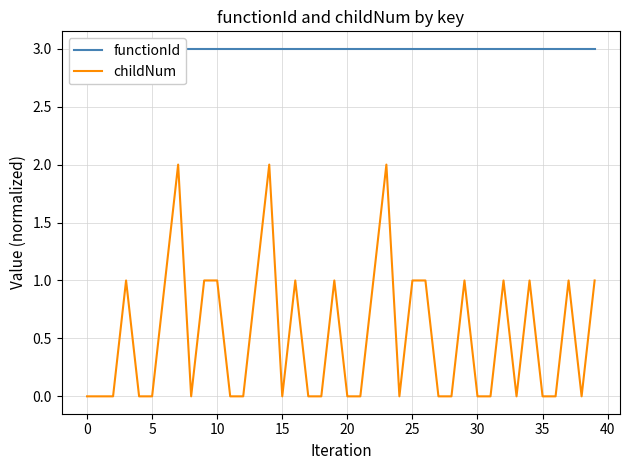

True or false: functionId and childNum cross at least once.

False